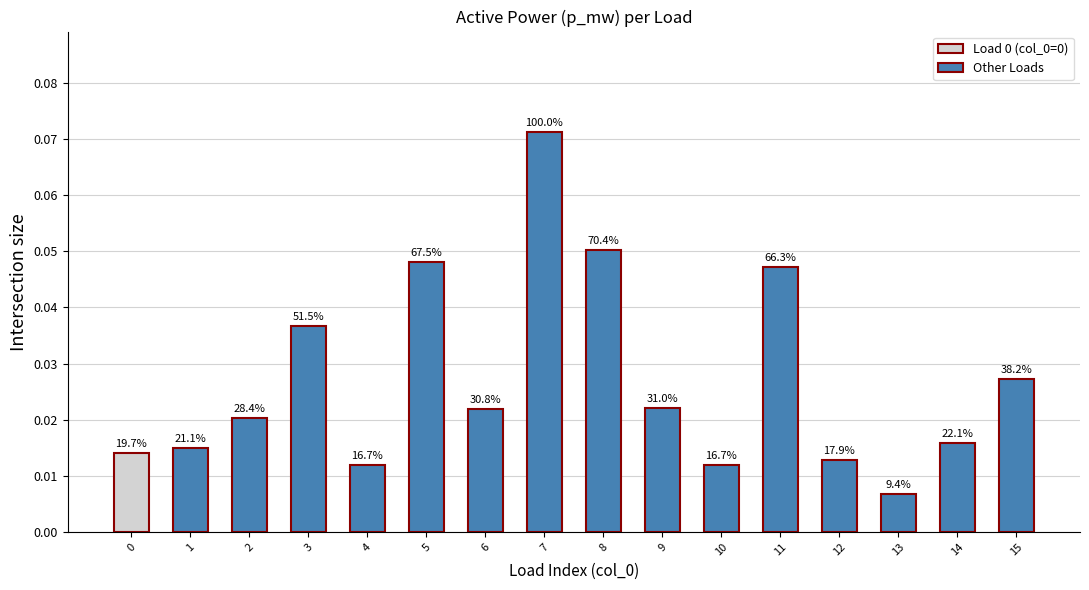

What is the difference between the maximum and minimum values?

0.1